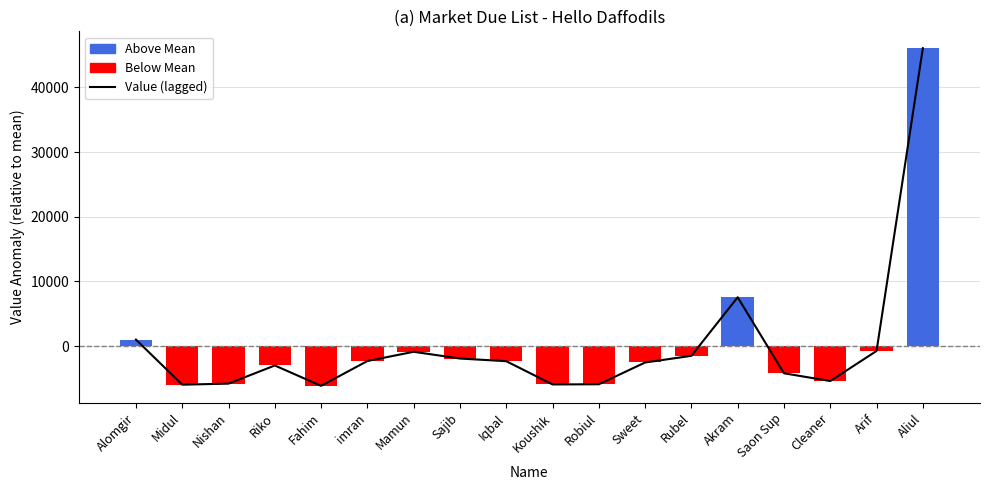

Are the bars grouped side by side (vs. stacked)?

No